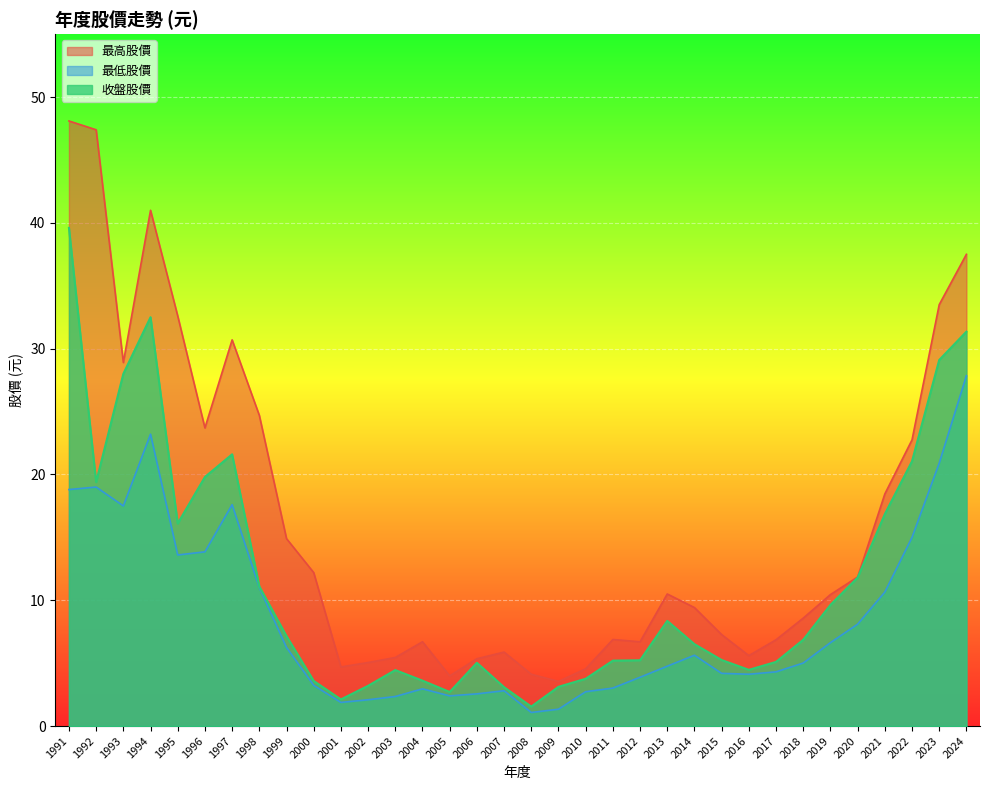

True or false: 收盤股價 and 最高股價 cross at least once.

False